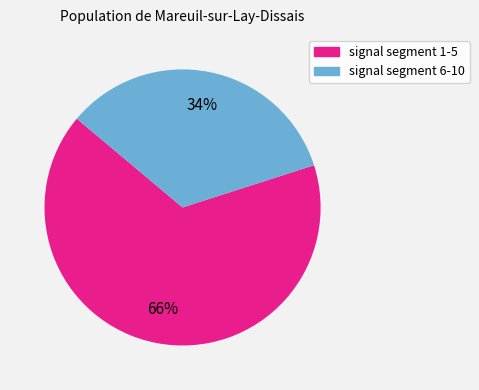

How many slices are in this pie chart?

2